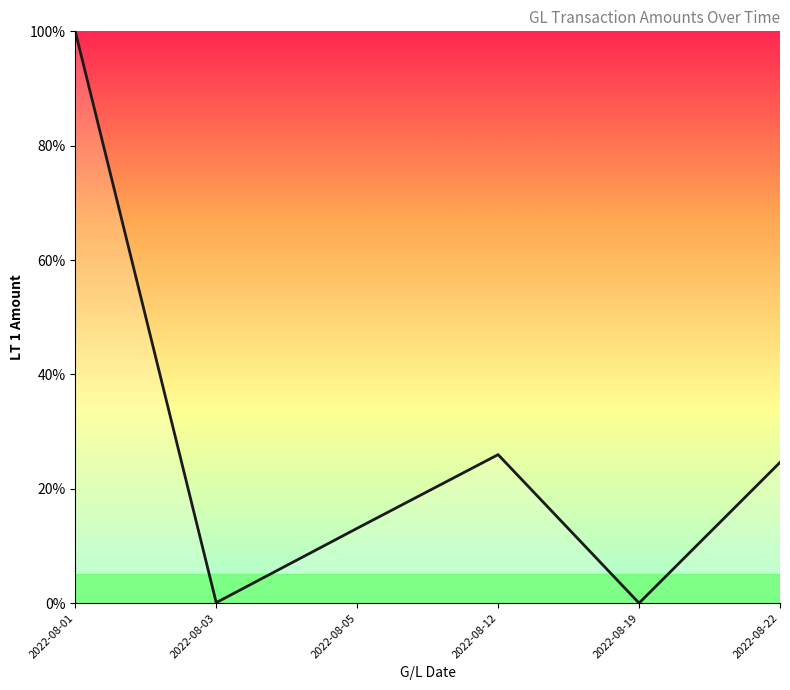

True or false: the data has more than 2 interior local peaks.

False